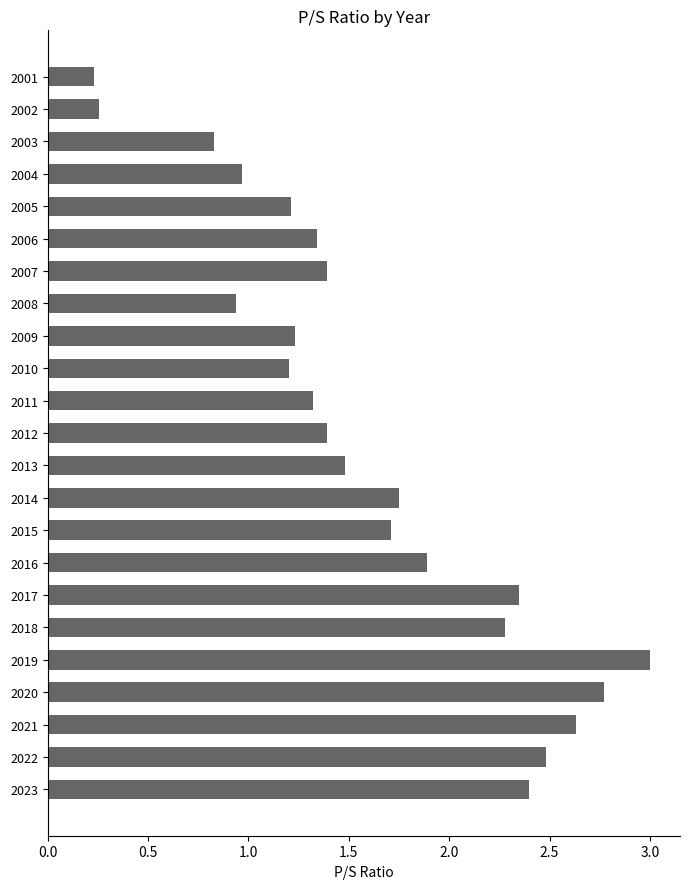

What is the greatest value displayed?

3.0